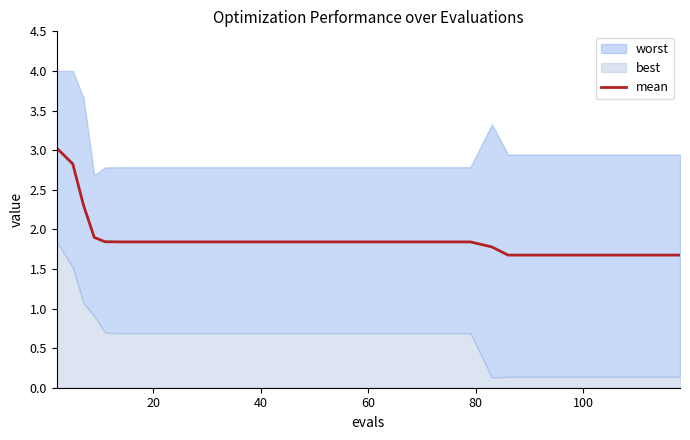

Is it true that mean equals 3.0 at 40?

False